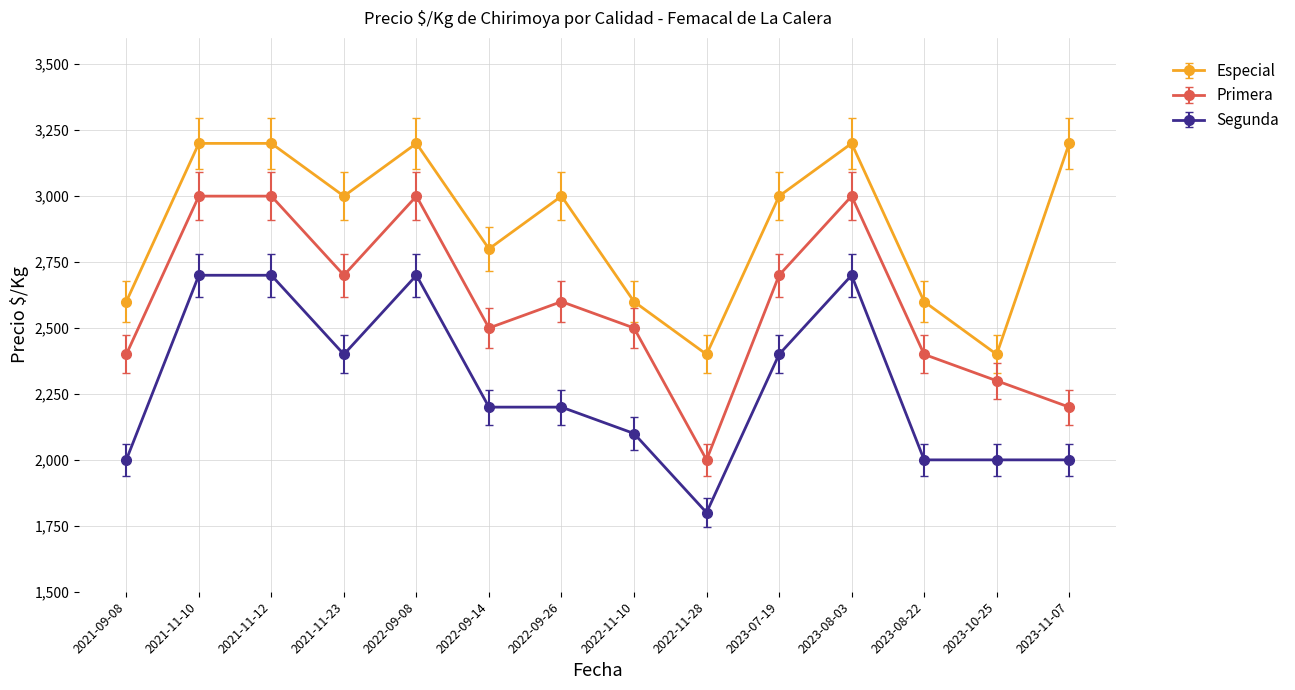

What is the difference between the Primera values at 2022-11-28 and 2023-08-22?

400